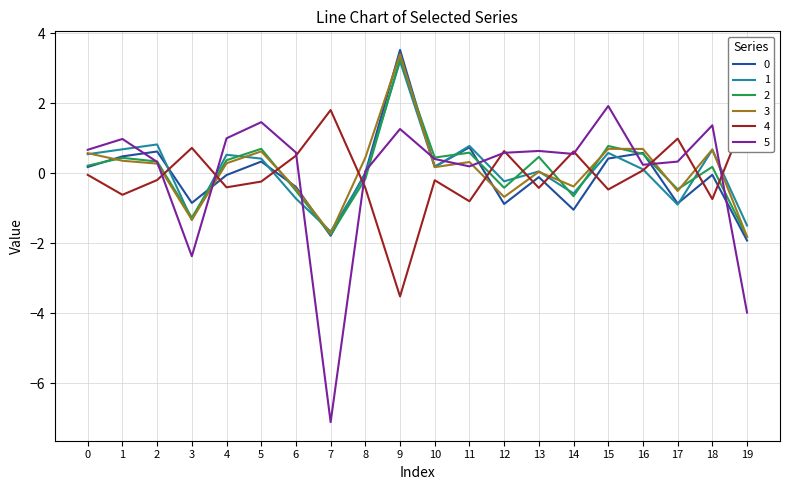

In 2, how many points are lower than both neighbors (excluding endpoints)?

6